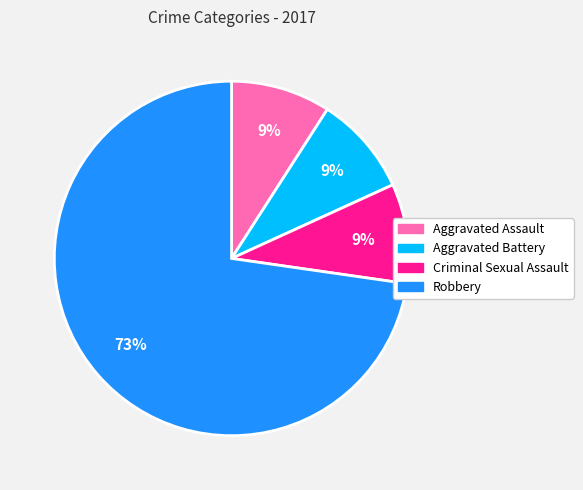

To the nearest percent, what is the combined percentage of Robbery and Aggravated Battery?

82%